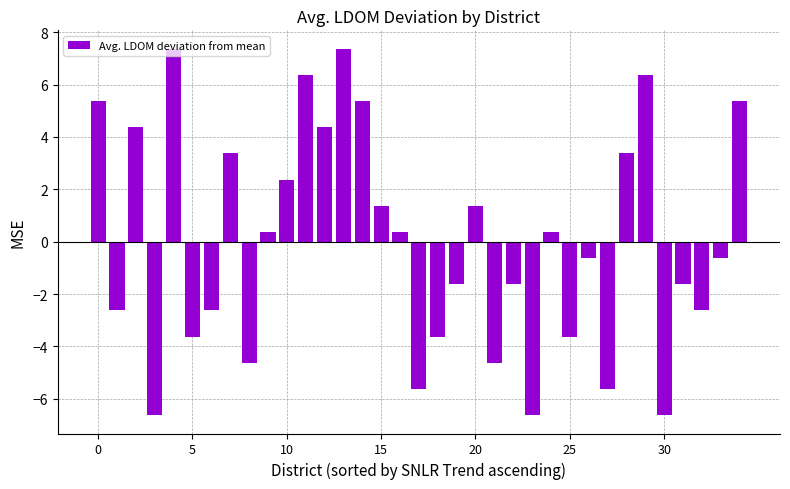

What is the value of the 29th bar from the left?

3.4